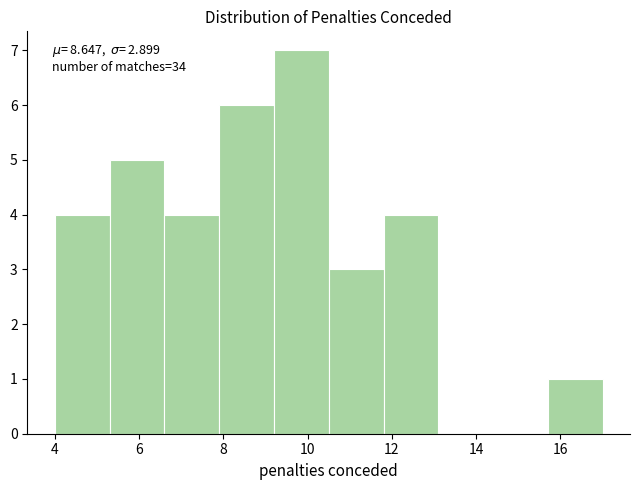

Which range on the x-axis has the tallest bar?

9.2 to 10.5